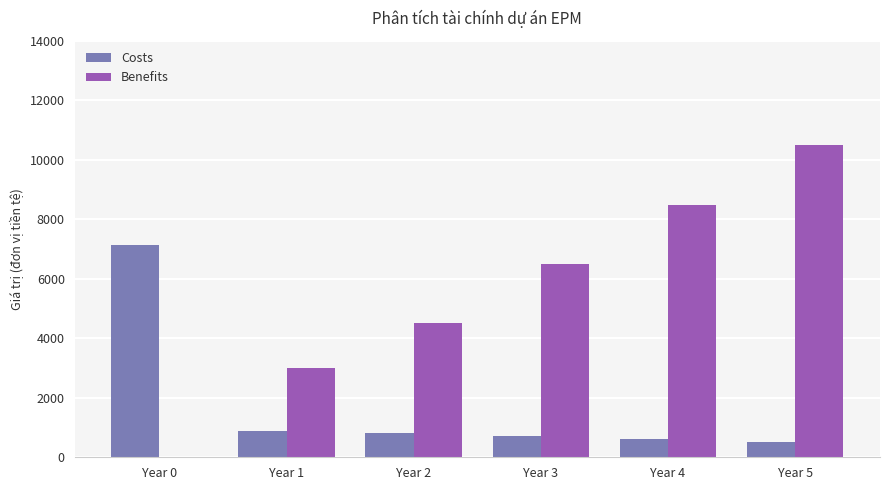

The value of Costs at Year 4 is 600. True or false?

True